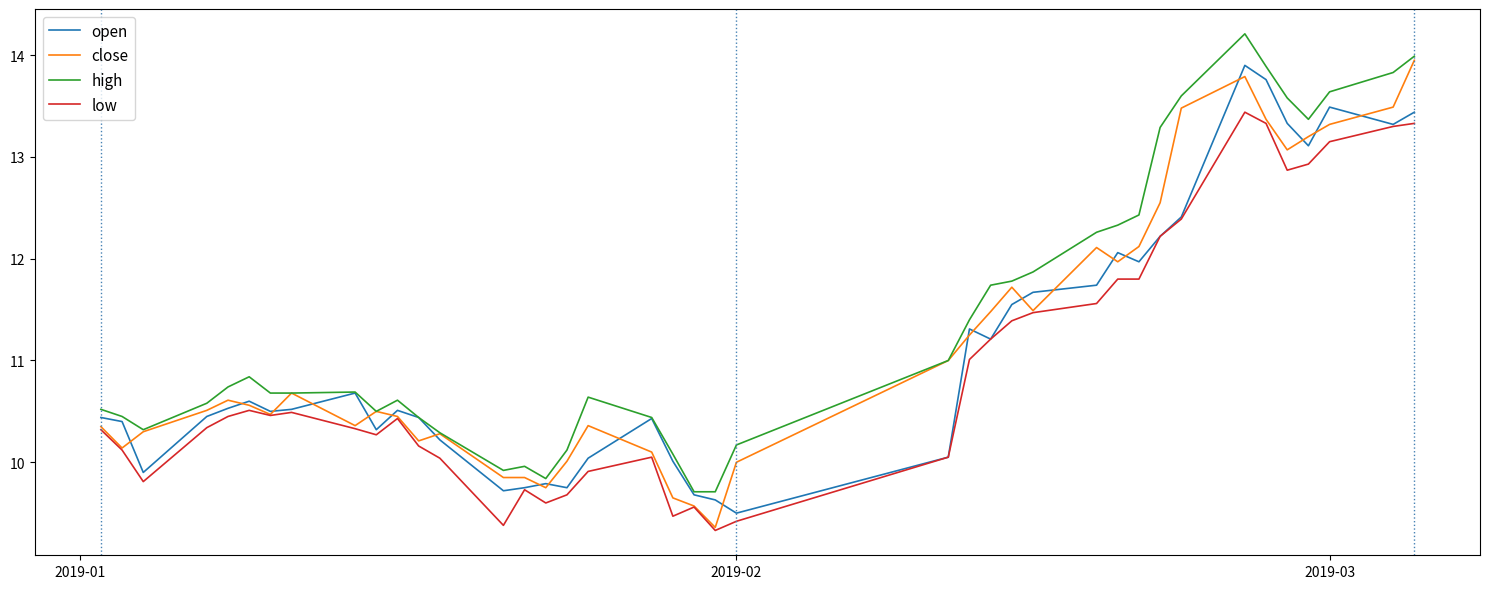

Which series has the largest total across all categories?

high